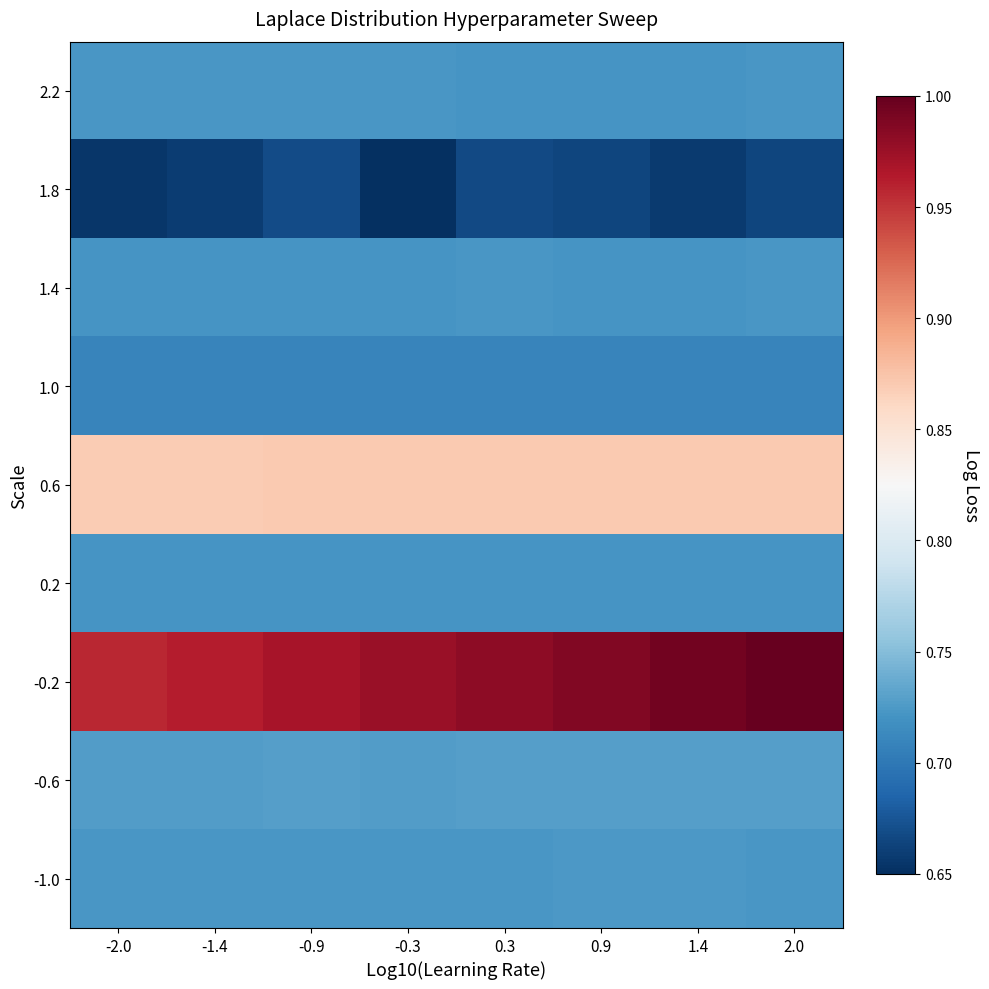

Reading left to right, transcribe all the data shown in this chart.

2.2: -2.0=0.2	-1.4=0.2	-0.9=0.2	-0.3=0.2	0.3=0.2	0.9=0.2	1.4=0.2	2.0=0.2
1.8: -2.0=0.0	-1.4=0.0	-0.9=0.1	-0.3=0.0	0.3=0.0	0.9=0.0	1.4=0.0	2.0=0.0
1.4: -2.0=0.2	-1.4=0.2	-0.9=0.2	-0.3=0.2	0.3=0.2	0.9=0.2	1.4=0.2	2.0=0.2
1.0: -2.0=0.2	-1.4=0.2	-0.9=0.2	-0.3=0.2	0.3=0.2	0.9=0.2	1.4=0.2	2.0=0.2
0.6: -2.0=0.6	-1.4=0.6	-0.9=0.6	-0.3=0.6	0.3=0.6	0.9=0.6	1.4=0.6	2.0=0.6
0.2: -2.0=0.2	-1.4=0.2	-0.9=0.2	-0.3=0.2	0.3=0.2	0.9=0.2	1.4=0.2	2.0=0.2
-0.2: -2.0=0.9	-1.4=0.9	-0.9=0.9	-0.3=0.9	0.3=0.9	0.9=1.0	1.4=1.0	2.0=1.0
-0.6: -2.0=0.2	-1.4=0.2	-0.9=0.2	-0.3=0.2	0.3=0.2	0.9=0.2	1.4=0.2	2.0=0.2
-1.0: -2.0=0.2	-1.4=0.2	-0.9=0.2	-0.3=0.2	0.3=0.2	0.9=0.2	1.4=0.2	2.0=0.2